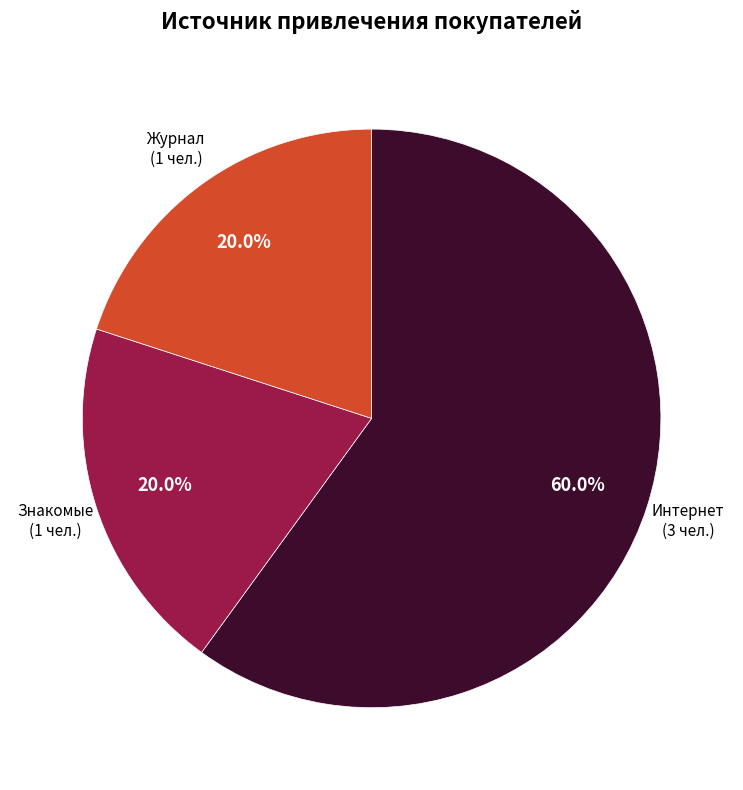

What portion of the pie excludes Интернет?

40.0%